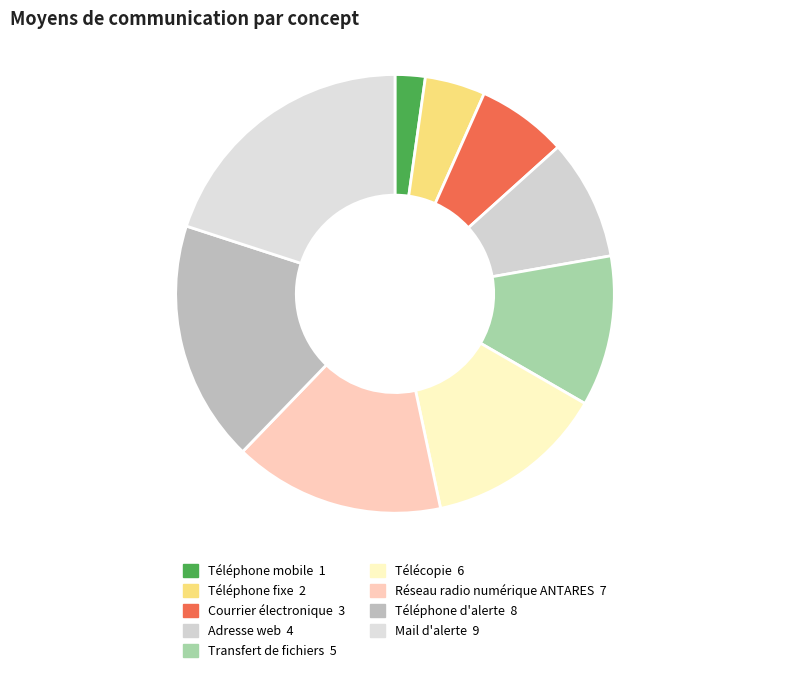

True or false: Adresse web accounts for 9% of the total.

True